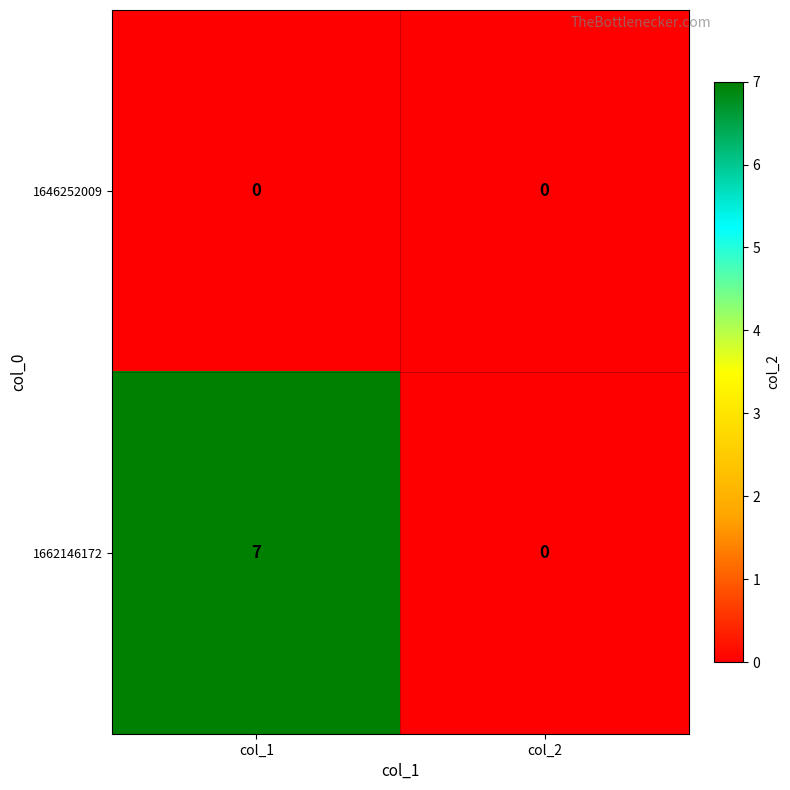

At which category is the sum across all series the highest?

col_1